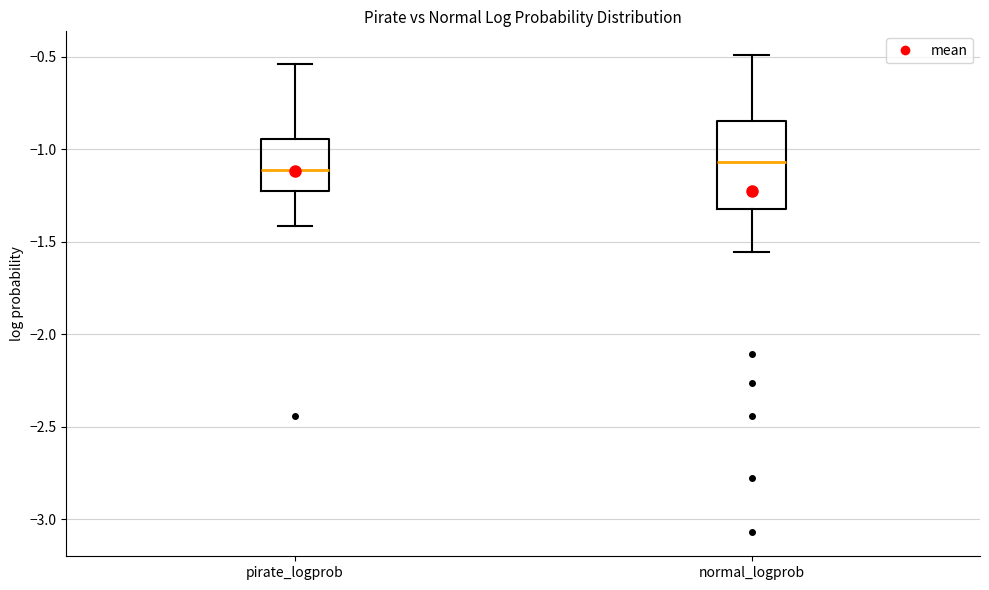

Which box is the tallest, from its lower edge to its upper edge?

normal_logprob